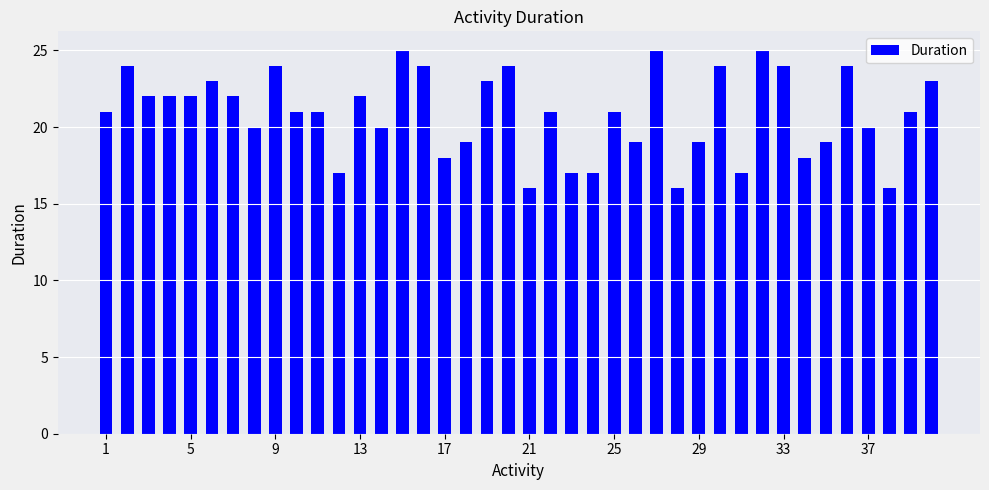

Count the number of data series in this chart.

1